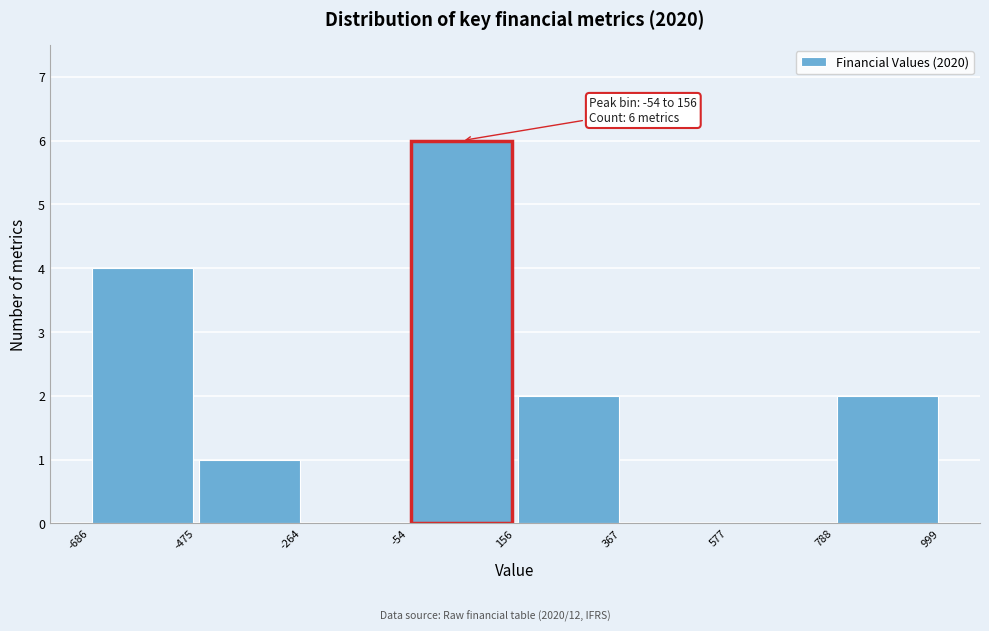

Which range on the x-axis has the tallest bar?

-54 to 156